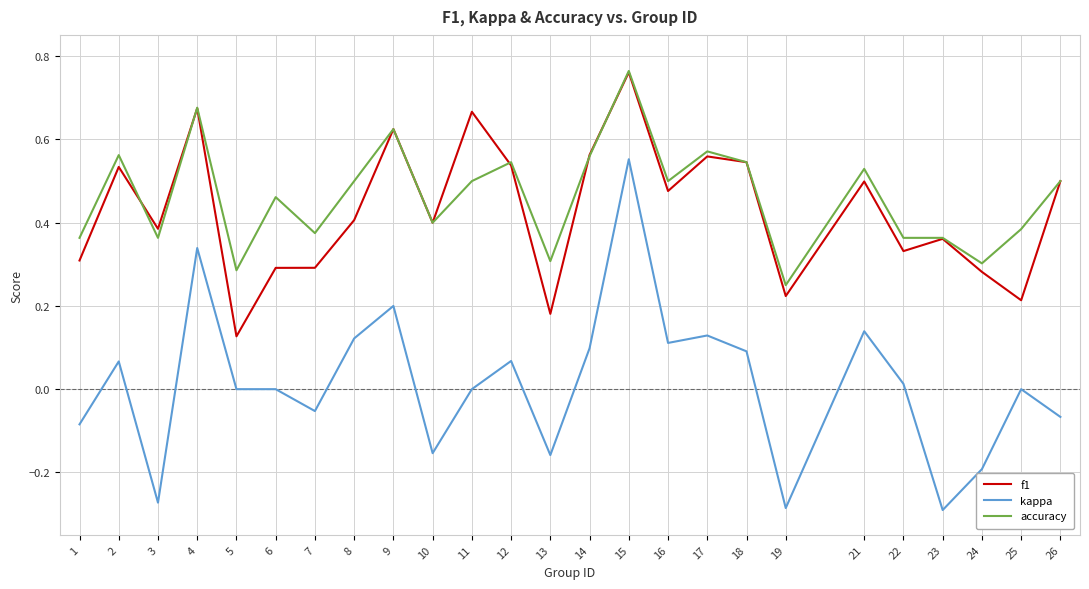

At which category does f1 reach its first local peak?

2